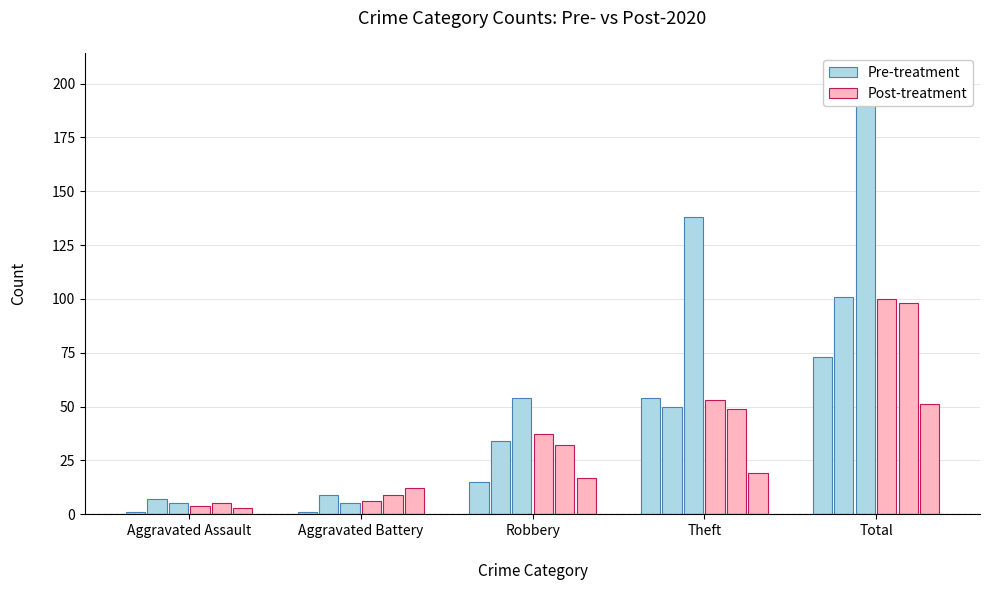

Are the bars horizontal?

No